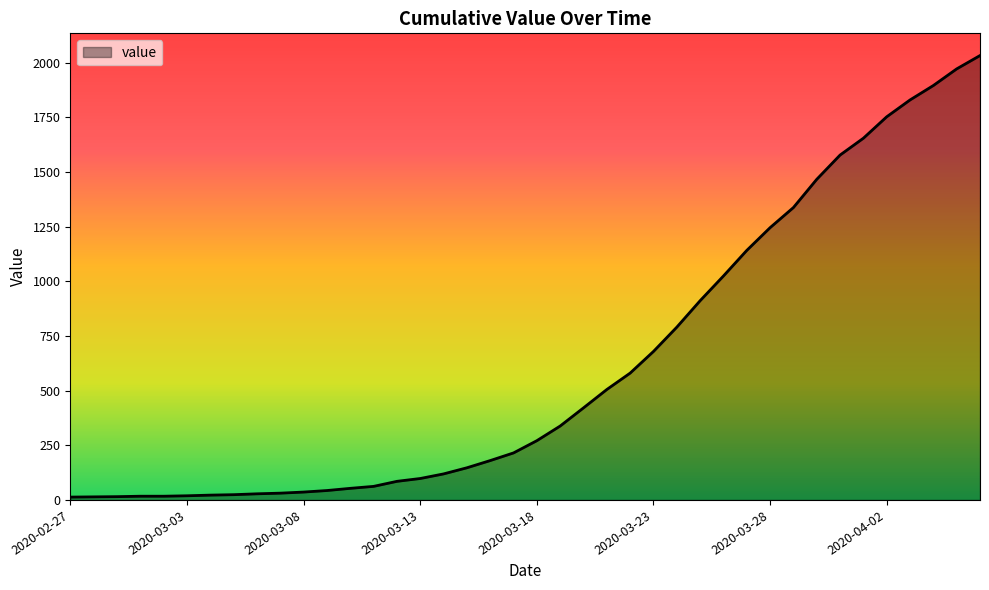

What is the difference between the maximum and minimum values?

2019